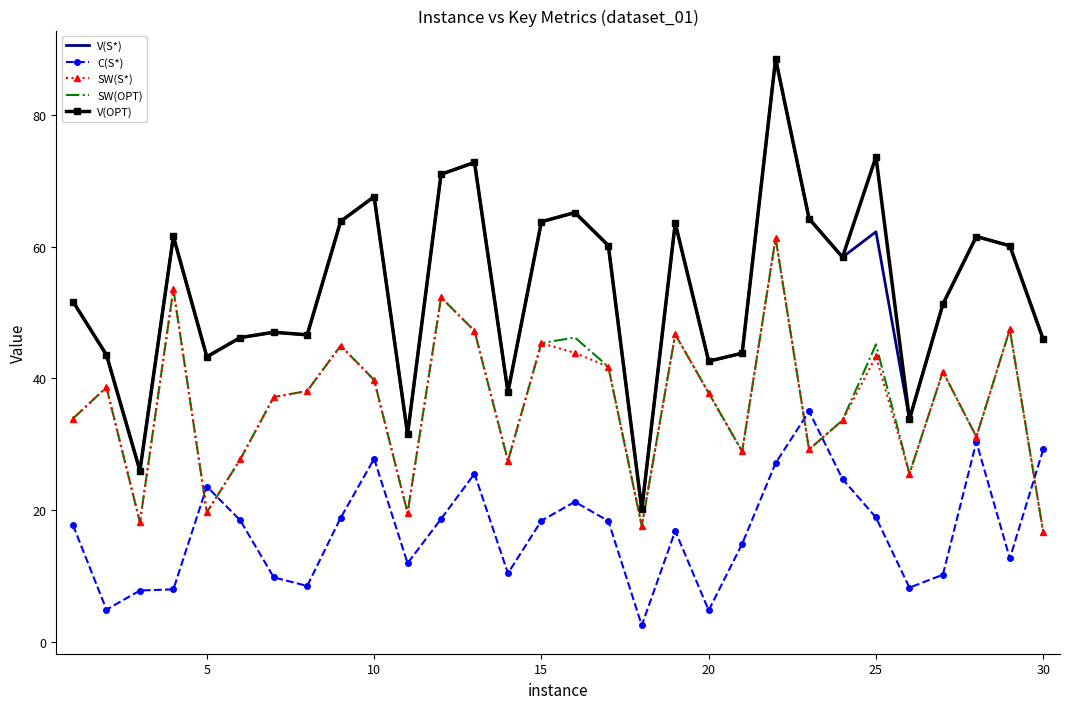

What is the difference between the maximum and minimum values in the V(S*) series?

68.3